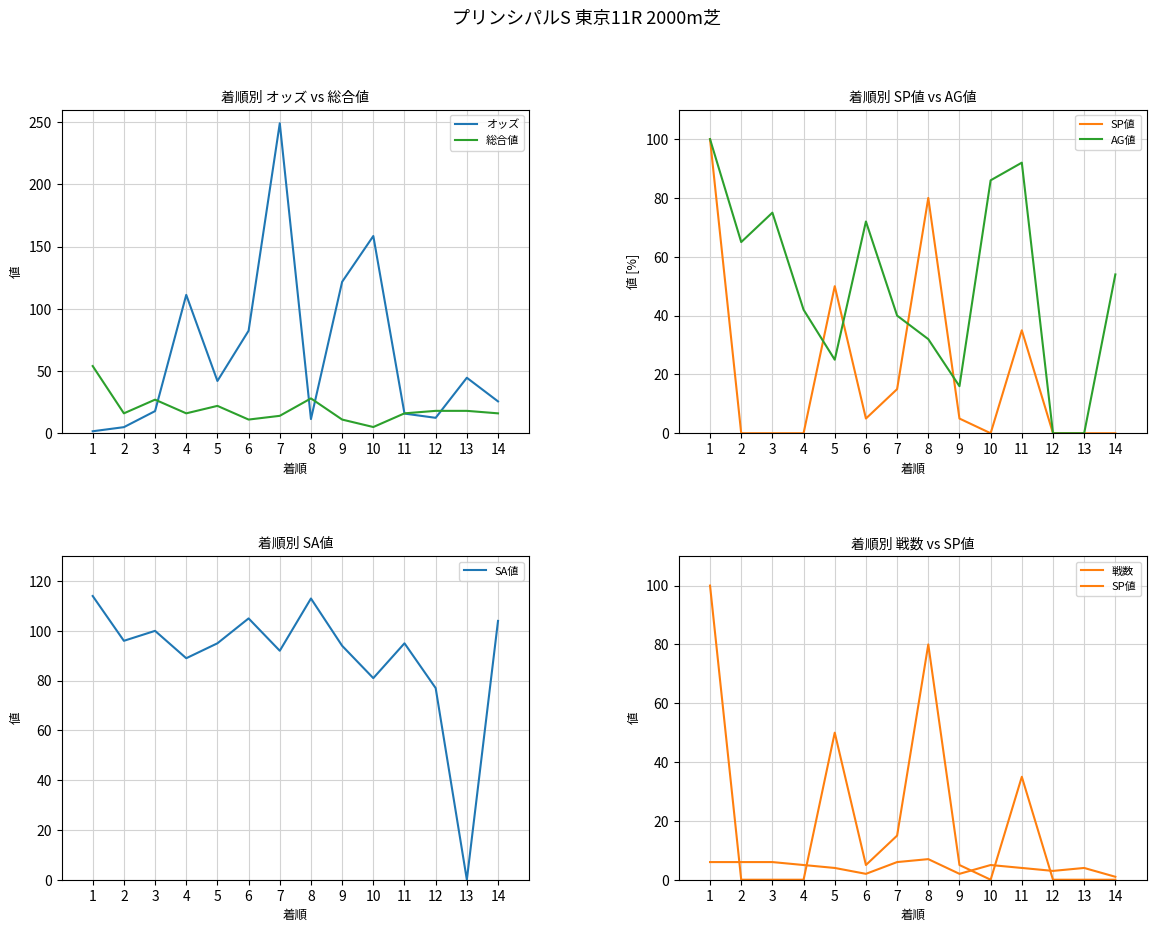

What is the difference between the second highest and second lowest values in the 戦数 series?

4.0